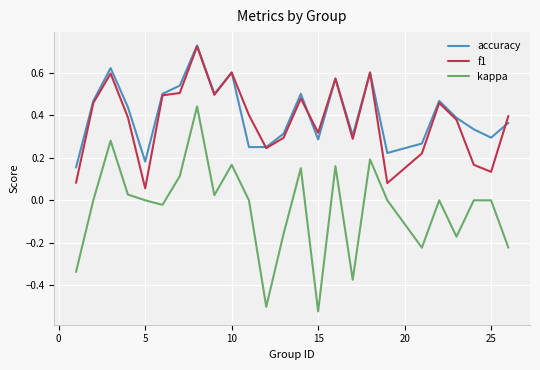

Which series has the widest spread of values?

kappa